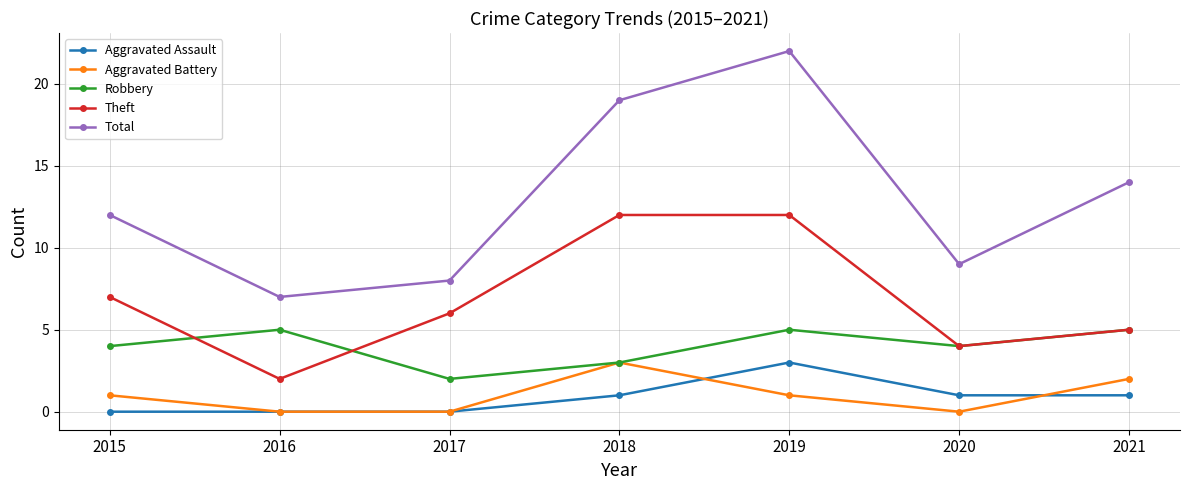

What is the greatest value displayed?

22